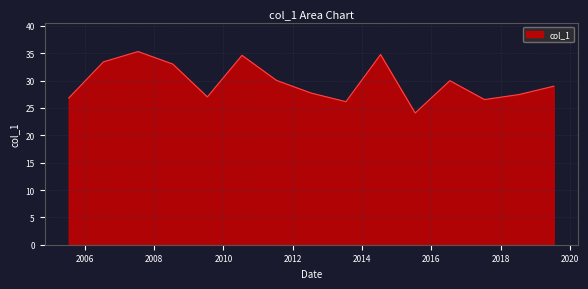

What is the greatest value displayed?

35.3